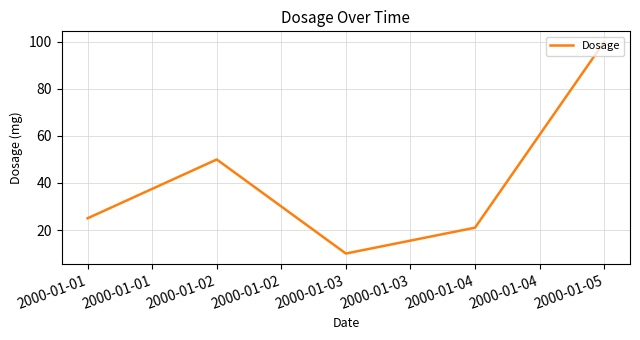

List the labels in order of value, smallest first.

2000-01-03, 2000-01-04, 2000-01-01, 2000-01-02, 2000-01-05